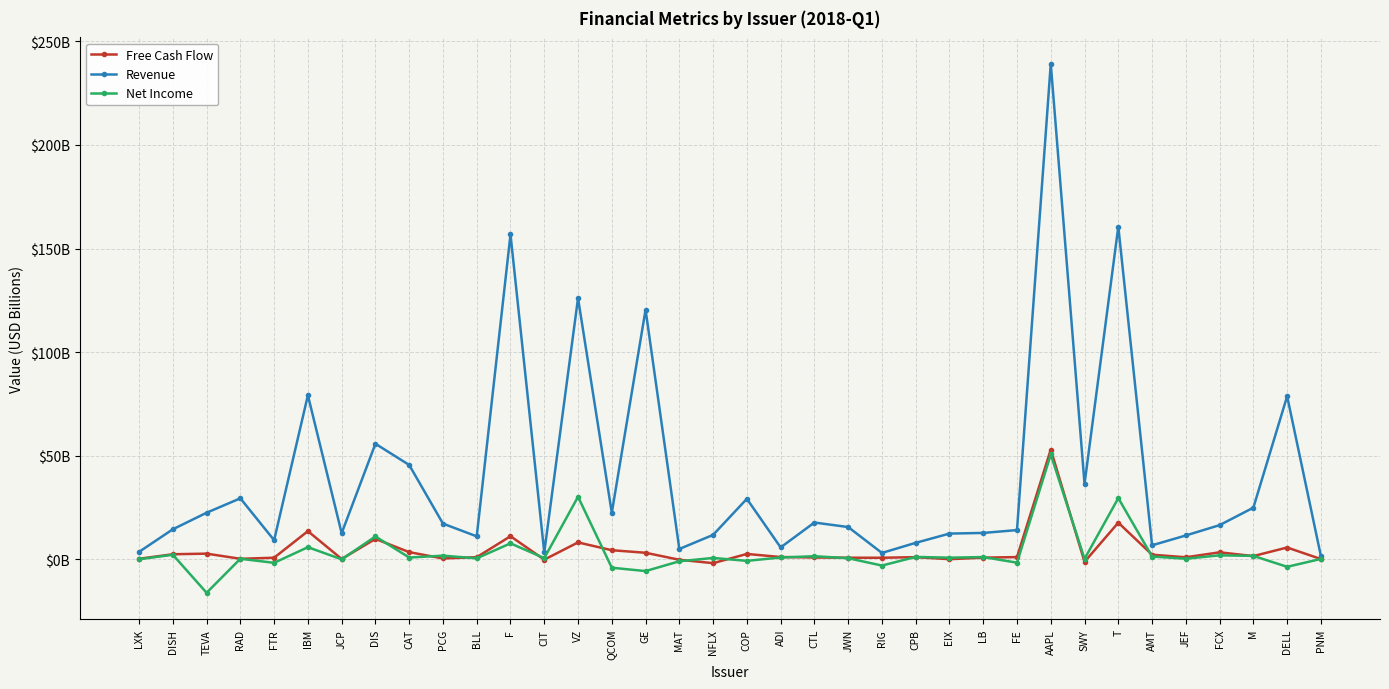

What is the label of the 16th point from the right?

CTL